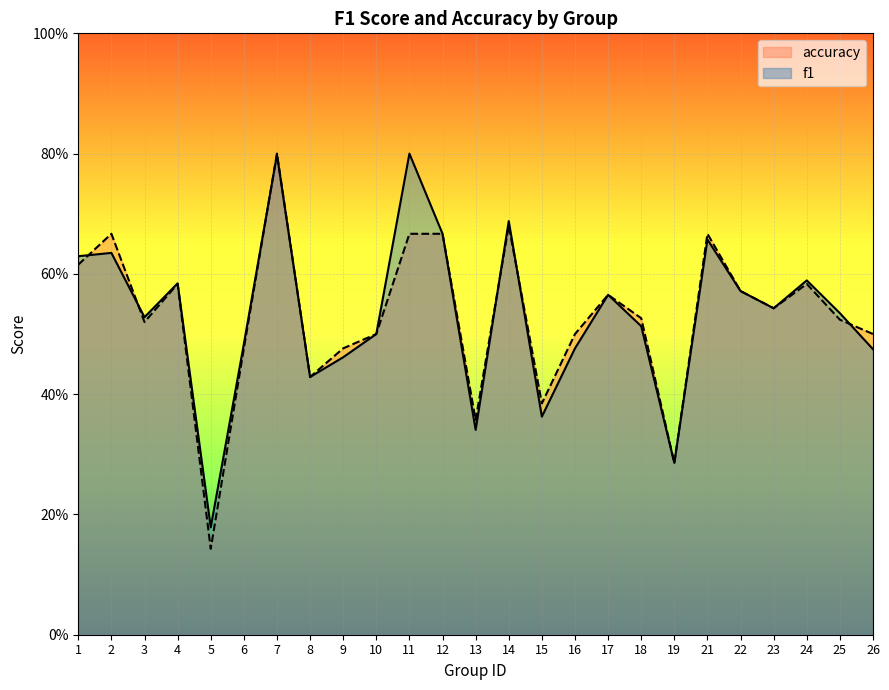

Where is the first local minimum for f1?

3